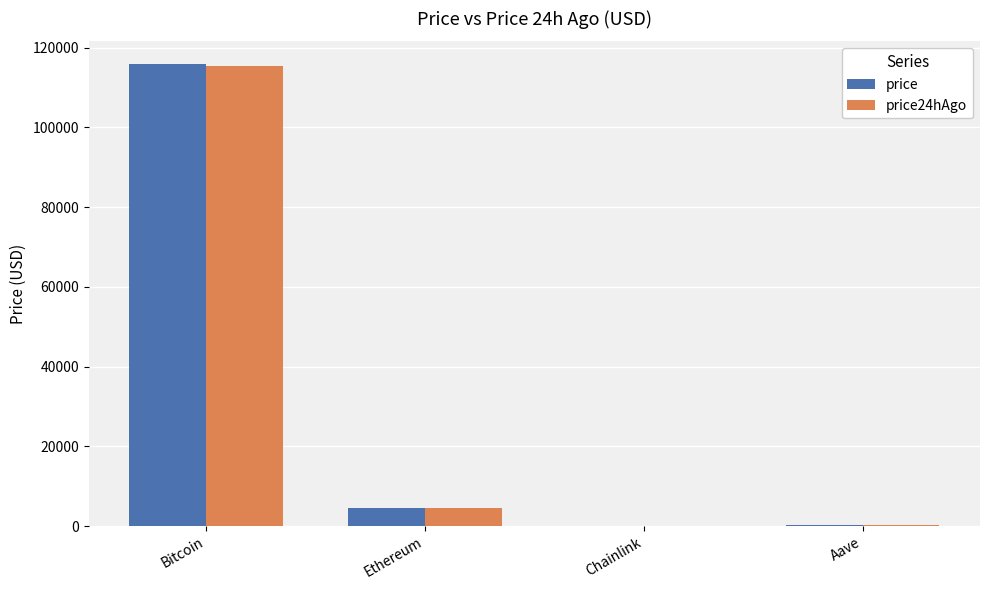

What is the sum of all price values?

120595.0